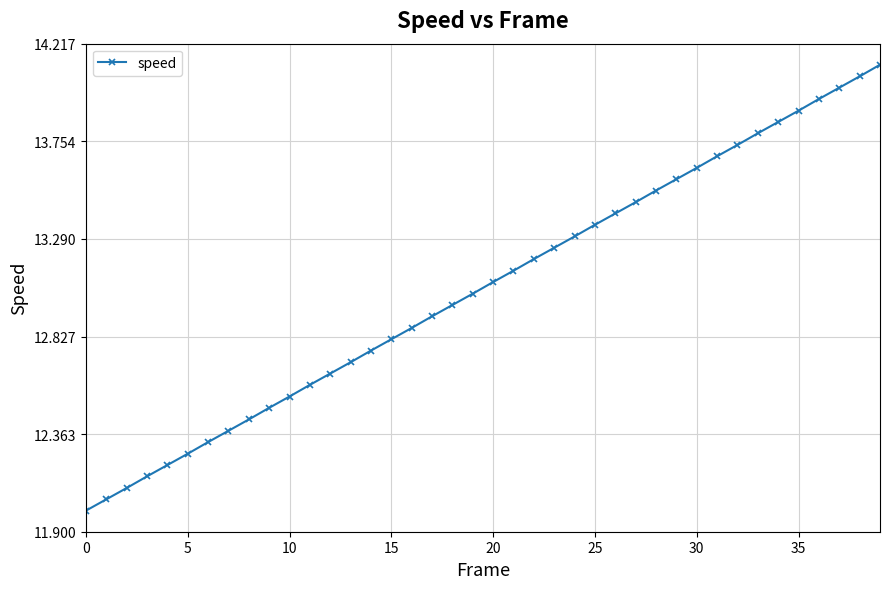

What is the minimum value shown in the chart?

12.0